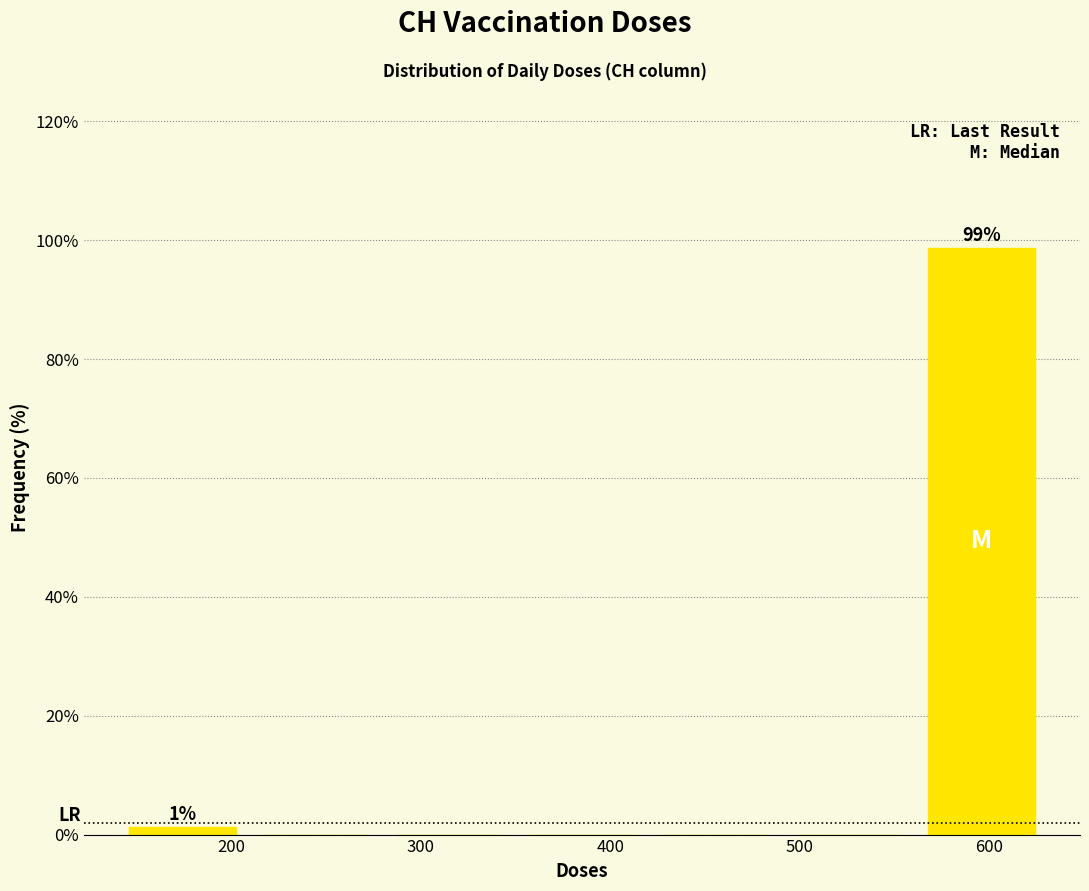

Over which range of the x-axis is the bar tallest?

560 to 630